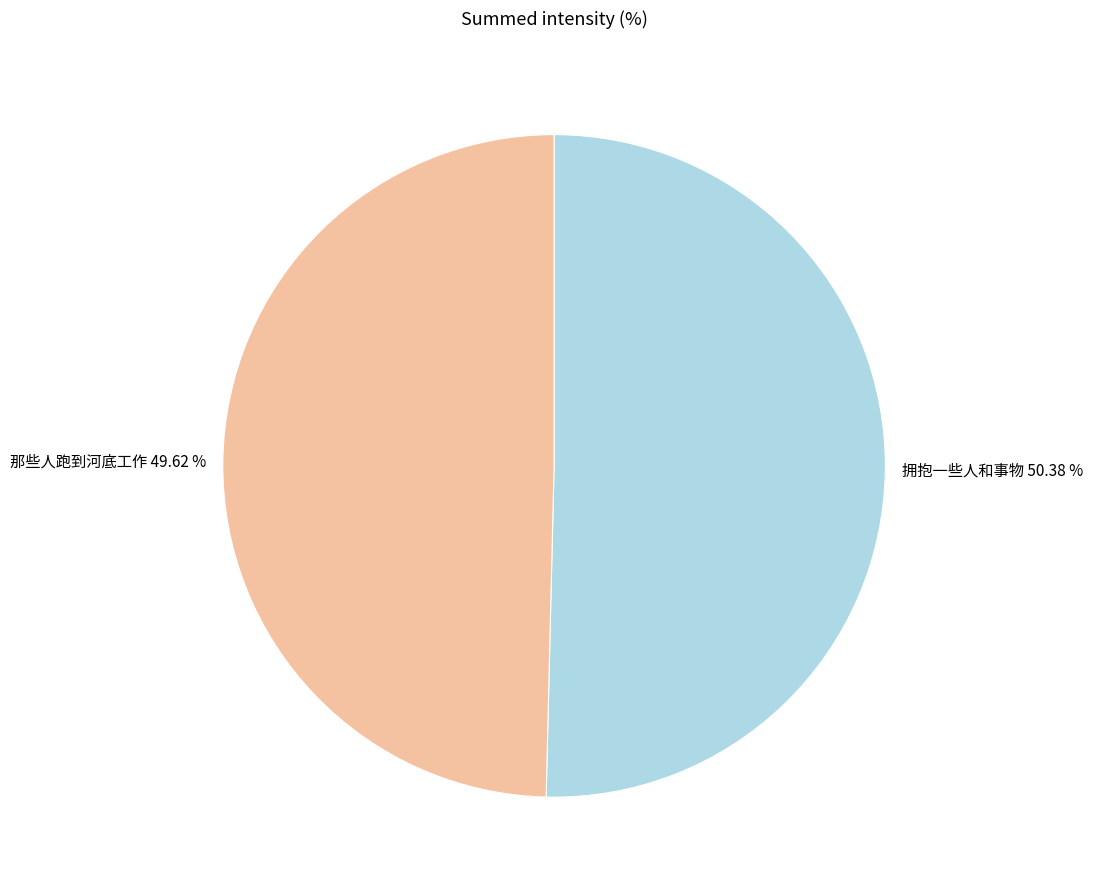

Which category accounts for the majority?

拥抱一些人和事物